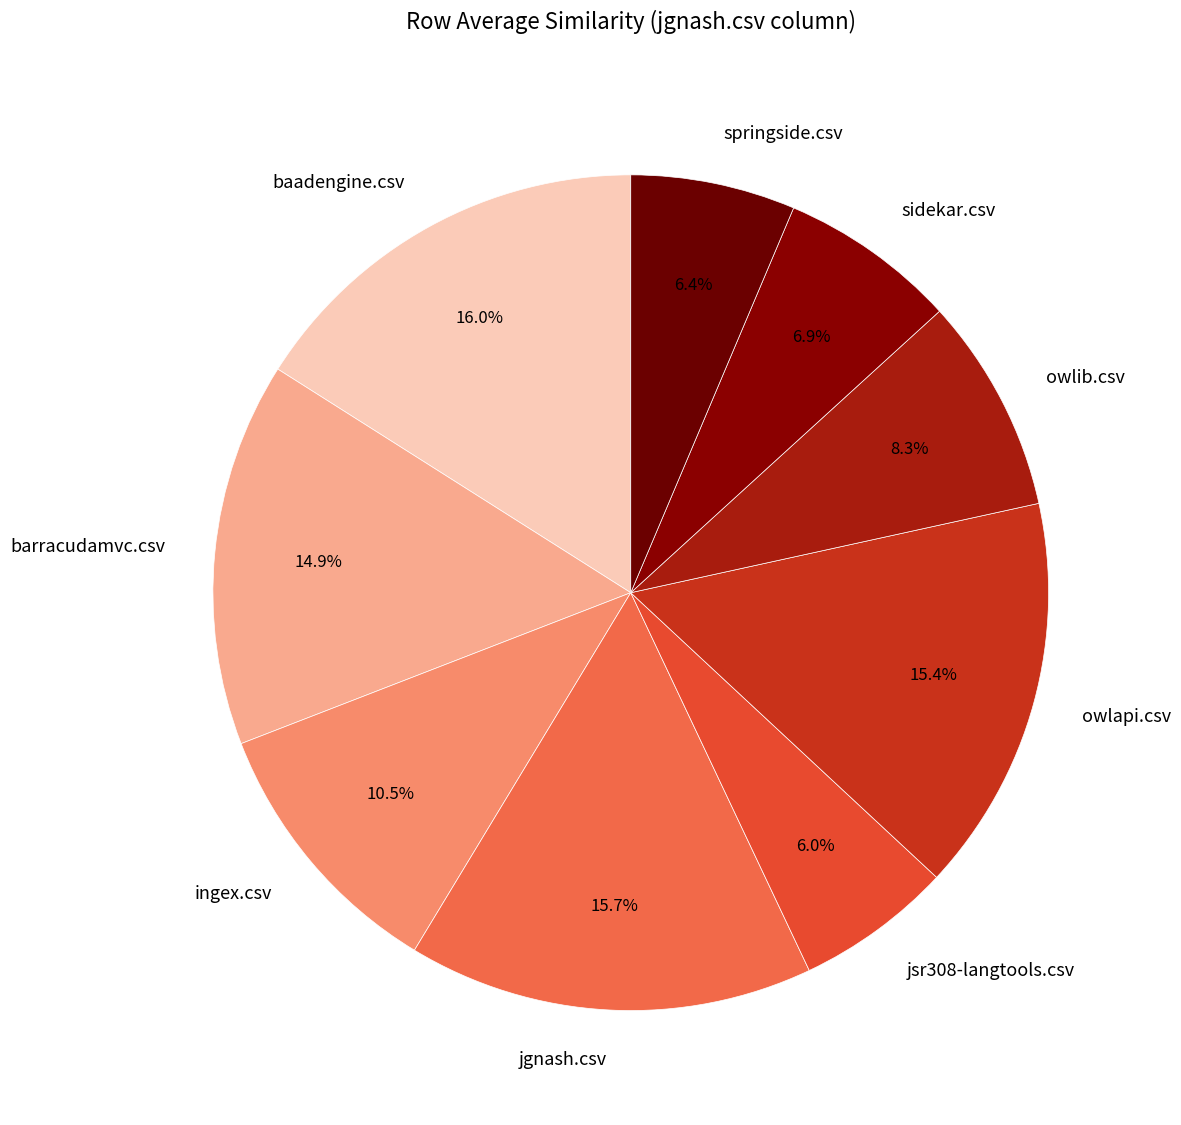

Does owlapi.csv represent more than half of the total?

No